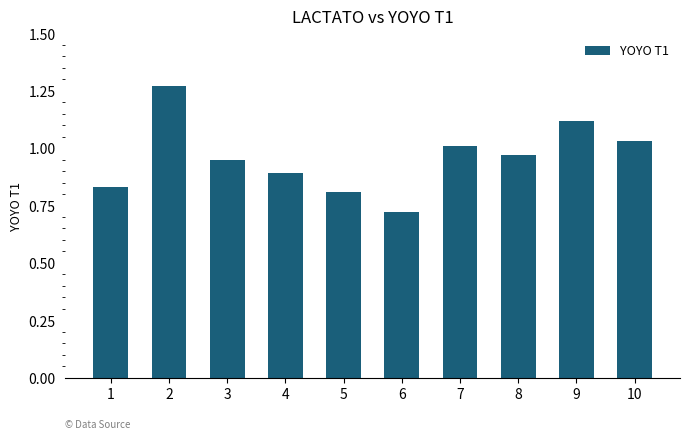

What is the difference between the second highest and second lowest values?

0.3